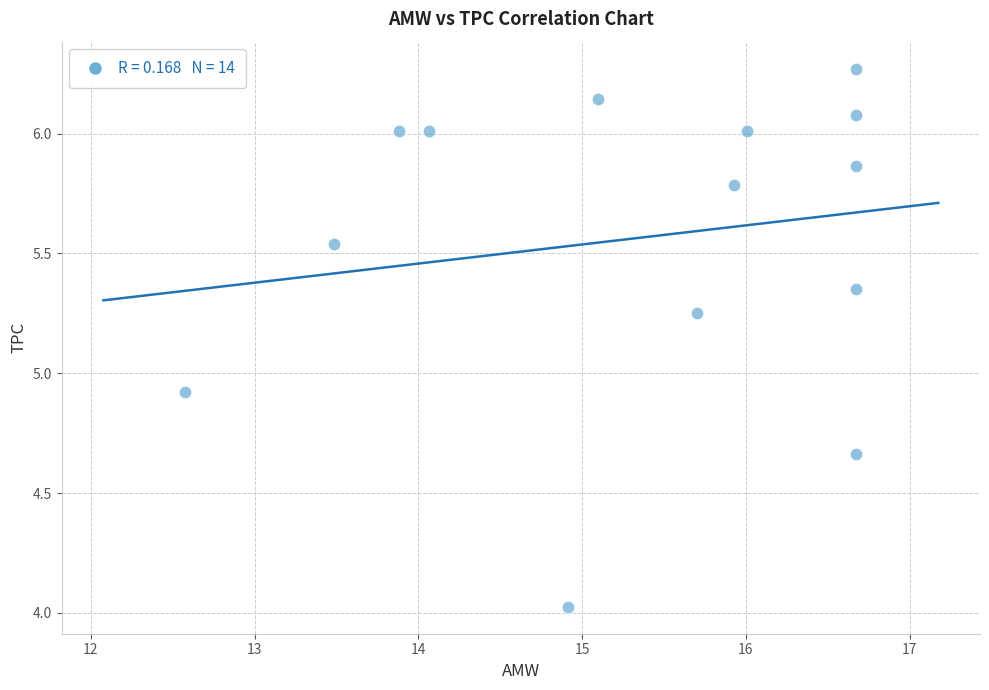

What Y value in the scatter plot is closest to 5?

4.9